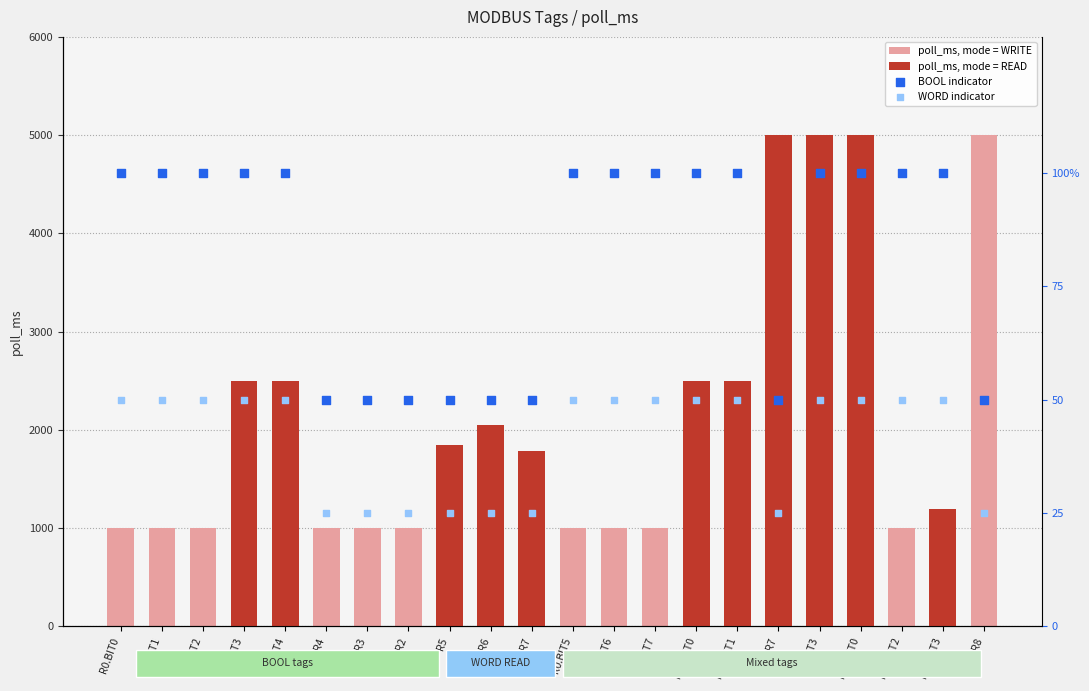

What is the total value across all series at R0.BIT7?

1150